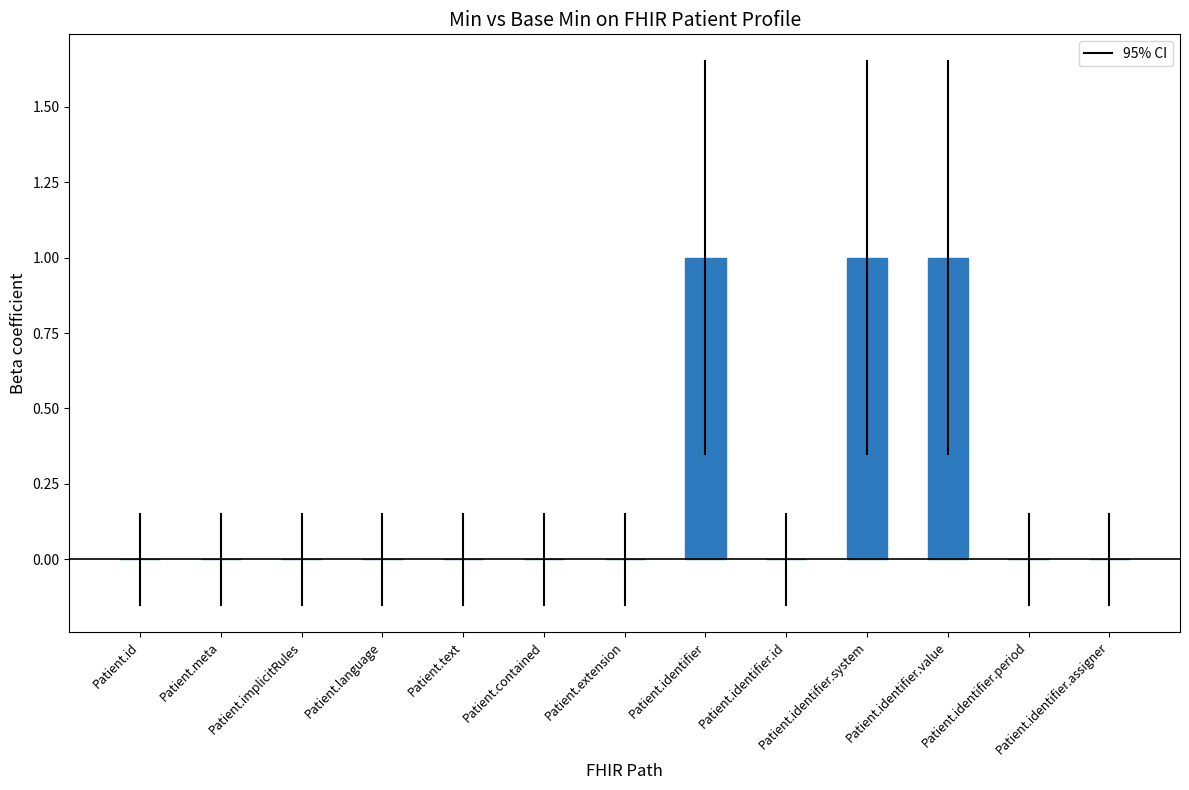

Is it true that the value at Patient.identifier.system is 1?

True